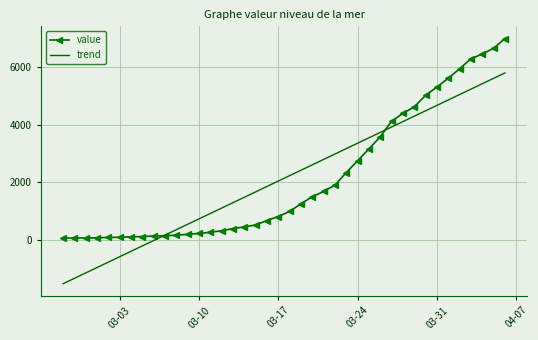

Which series has the largest range (max minus min)?

trend